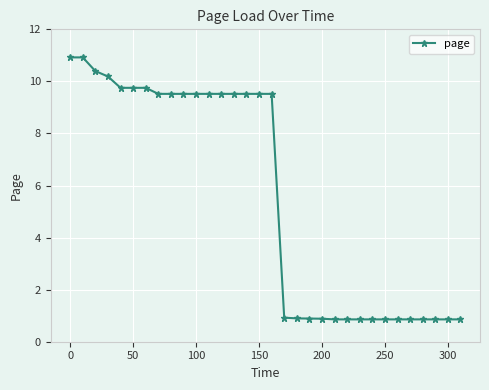

What is the maximum value shown in the chart?

10.9